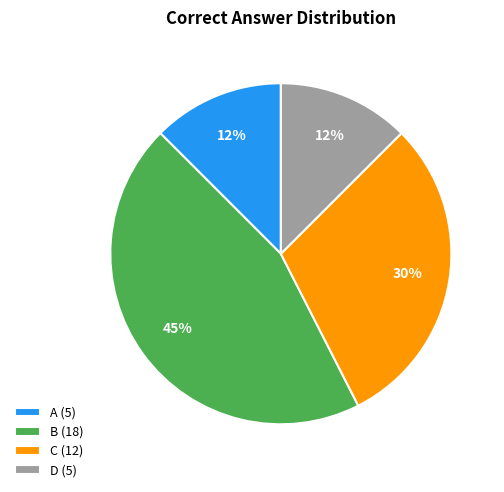

The C (12) slice represents 24% of the pie. True or false?

False